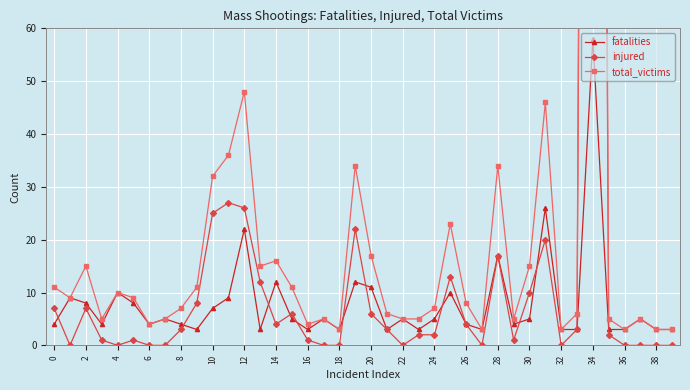

The fatalities series shows 3 at 16. True or false?

True